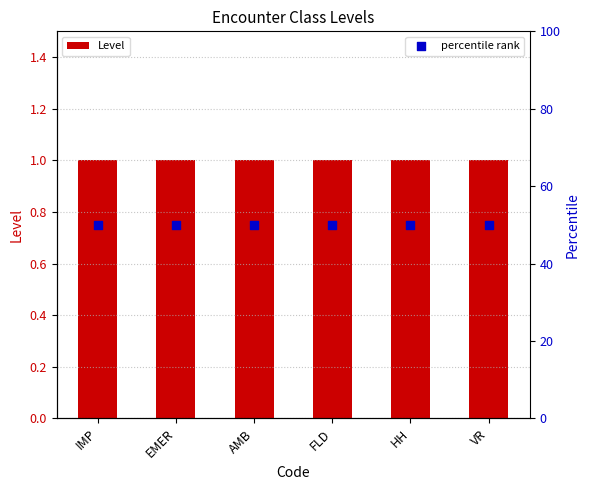

Is the value of Level at FLD greater than the value of percentile rank at VR?

No